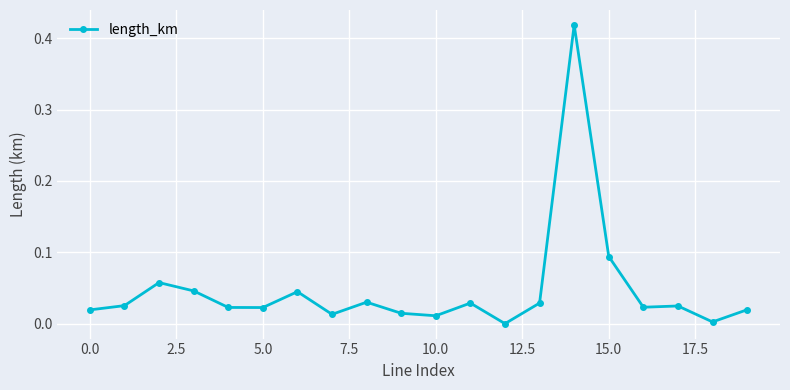

True or false: there are more than 0 points higher than both neighbors.

True